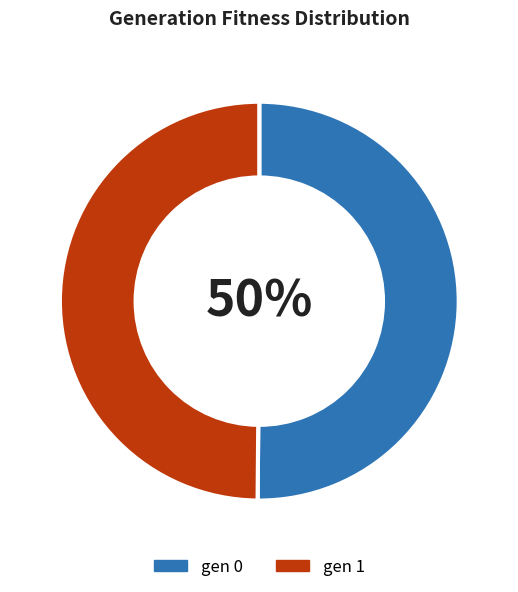

To the nearest percent, what portion does gen 1 represent?

50%